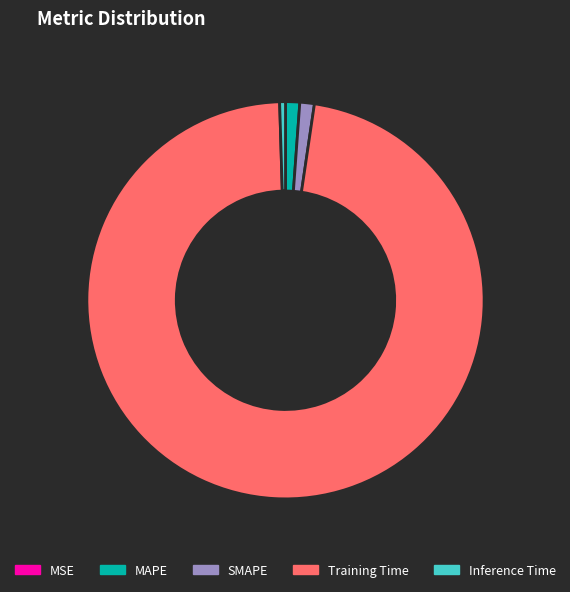

Do SMAPE and Inference Time together represent more than half of the pie?

No